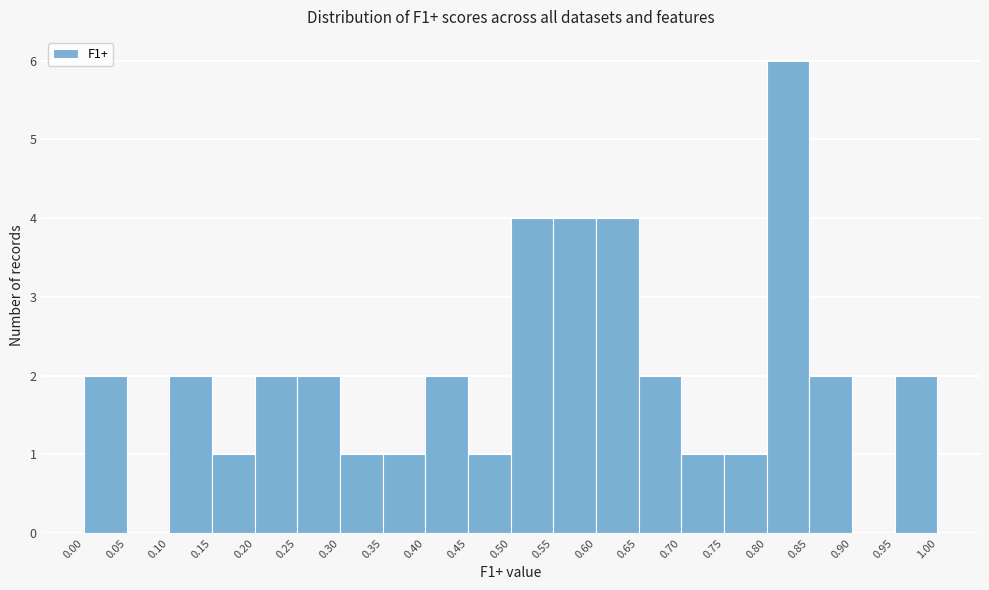

Reading left to right, list every bar in this chart as the range it spans on the x-axis followed by its height. The values are not printed on the chart, so give them approximately, as read against the axis.

0.00 to 0.05: 2
0.05 to 0.10: 0
0.10 to 0.15: 2
0.15 to 0.20: 1
0.20 to 0.25: 2
0.25 to 0.30: 2
0.30 to 0.35: 1
0.35 to 0.40: 1
0.40 to 0.45: 2
0.45 to 0.50: 1
0.50 to 0.55: 4
0.55 to 0.60: 4
0.60 to 0.65: 4
0.65 to 0.70: 2
0.70 to 0.75: 1
0.75 to 0.80: 1
0.80 to 0.85: 6
0.85 to 0.90: 2
0.90 to 0.95: 0
0.95 to 1.00: 2